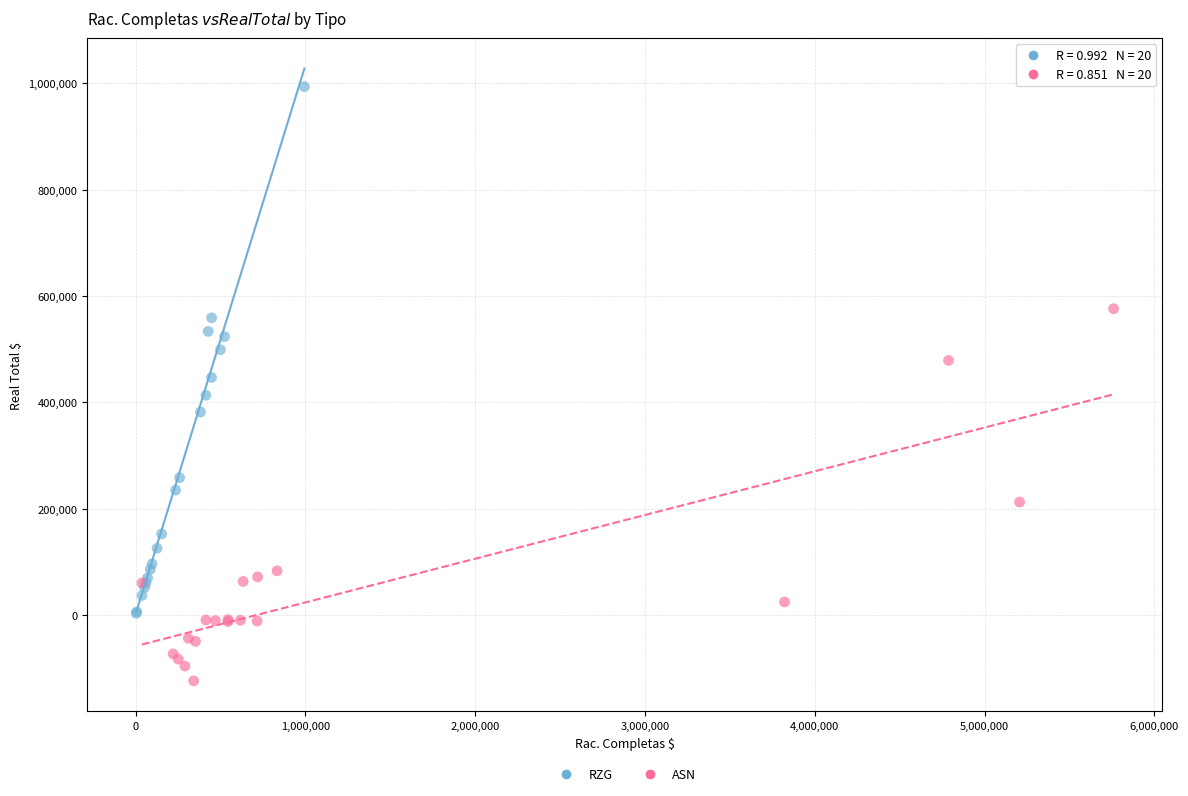

Which series contains the lowest Y value?

ASN